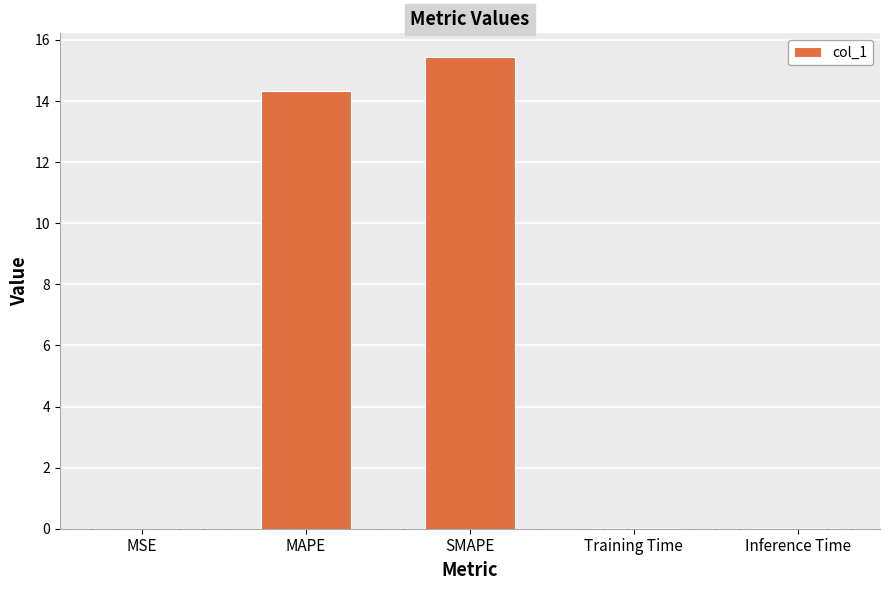

Read the value at SMAPE.

15.4